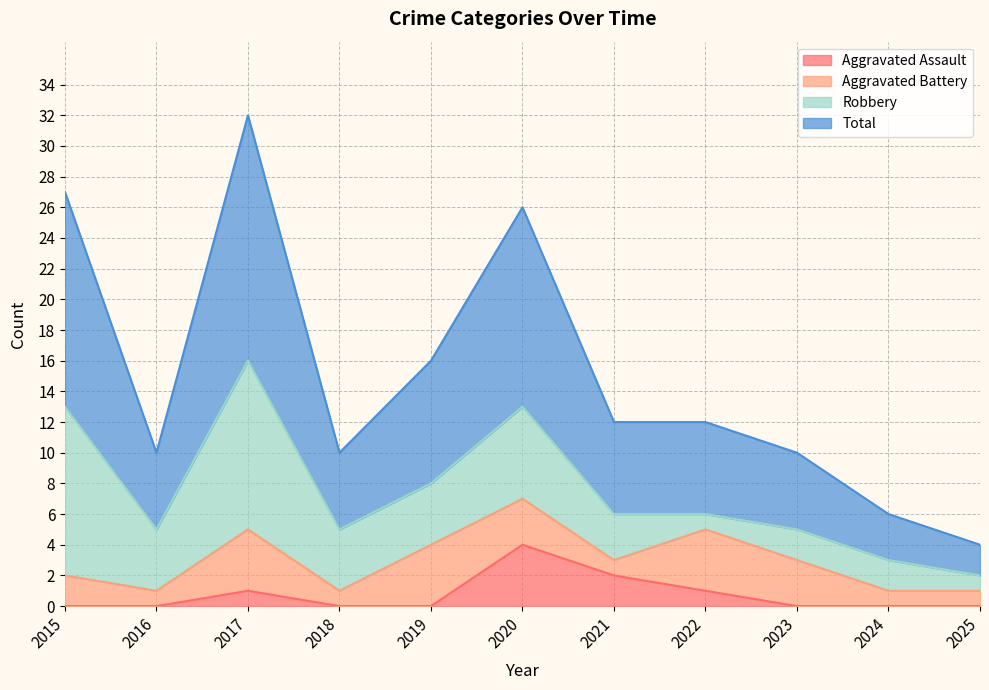

Does the chart display data point markers on the line(s)?

No